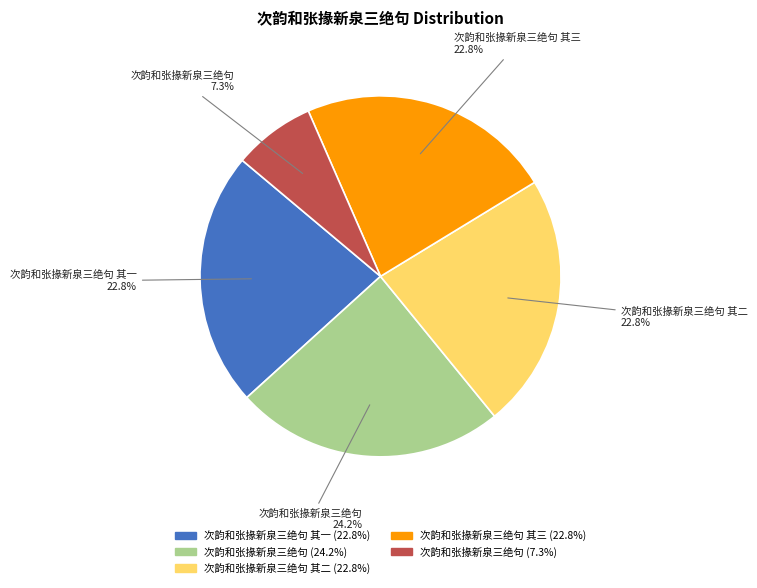

Is there any slice that represents more than half of the pie?

No